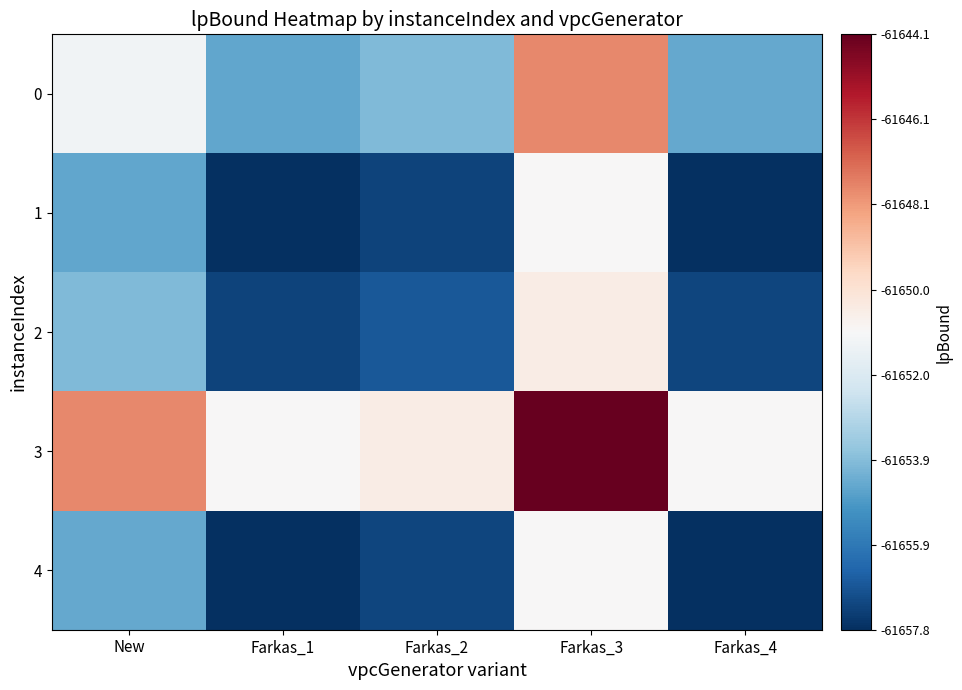

Reading left to right, extract all data points from this chart.

0: New=-61651.2	Farkas_1=-61654.5	Farkas_2=-61654.0	Farkas_3=-61647.7	Farkas_4=-61654.5
1: New=-61654.5	Farkas_1=-61657.8	Farkas_2=-61657.3	Farkas_3=-61651.0	Farkas_4=-61657.8
2: New=-61654.0	Farkas_1=-61657.3	Farkas_2=-61656.8	Farkas_3=-61650.5	Farkas_4=-61657.3
3: New=-61647.7	Farkas_1=-61651.0	Farkas_2=-61650.5	Farkas_3=-61644.1	Farkas_4=-61651.0
4: New=-61654.5	Farkas_1=-61657.8	Farkas_2=-61657.3	Farkas_3=-61651.0	Farkas_4=-61657.8